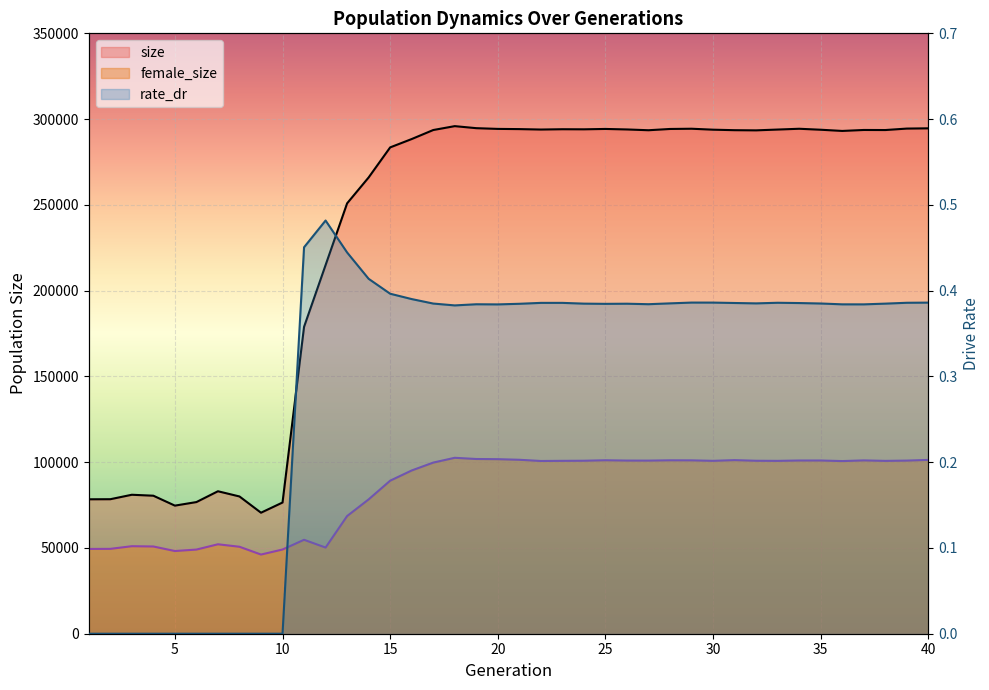

True or false: size has a value of 439283.5 at 17.

False